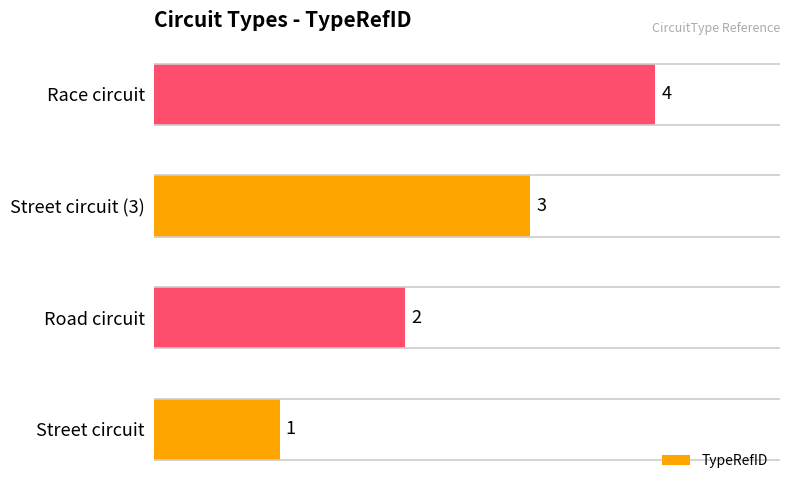

How many bars are there in total?

4